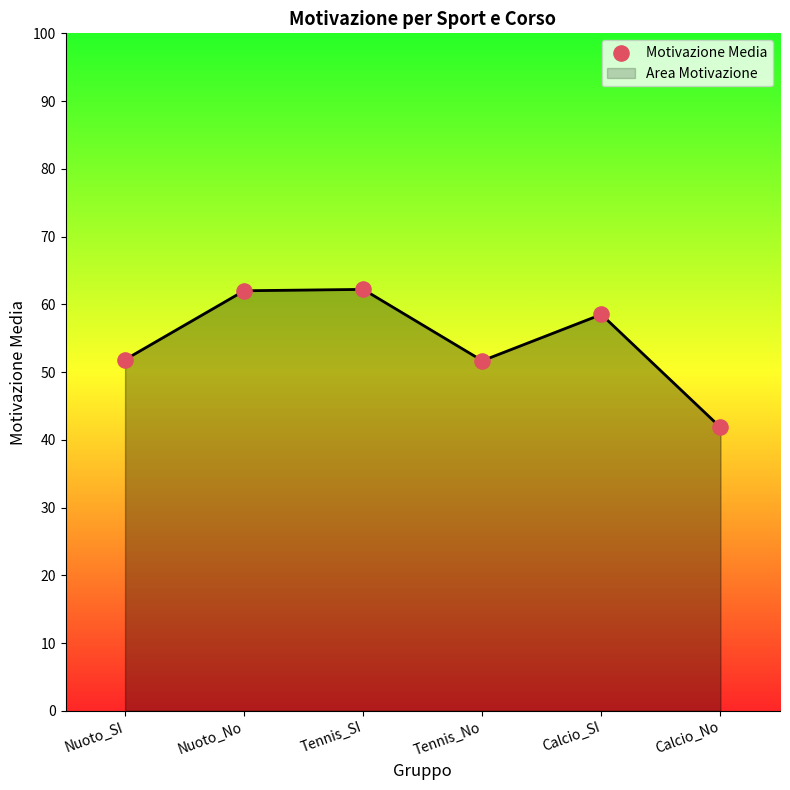

What is the change in value from Nuoto_No to Tennis_No?

-10.3